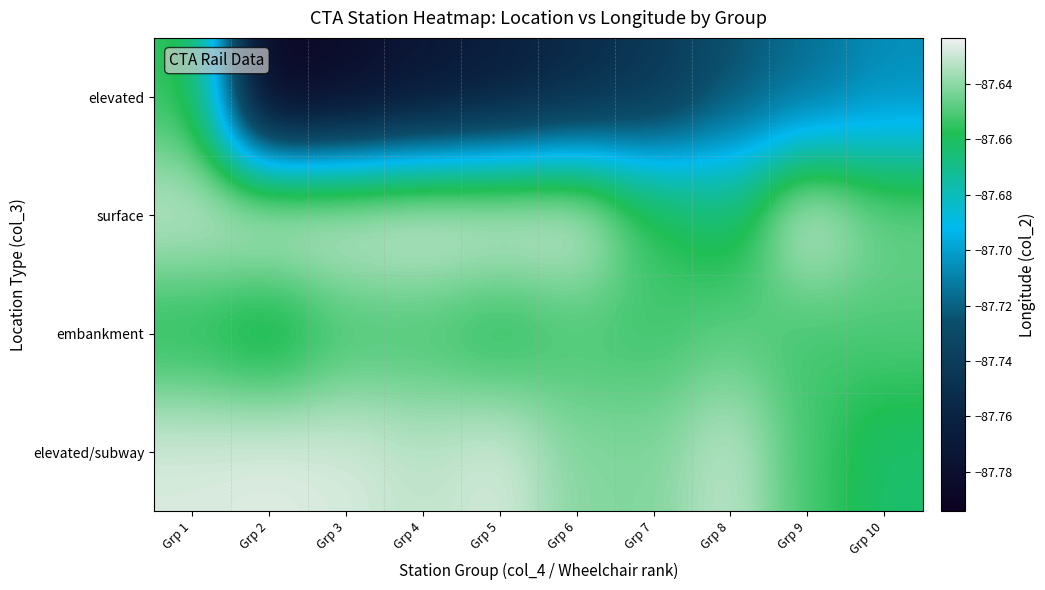

Reading left to right, list all the values displayed in this chart.

elevated: Grp 1=-87.7	Grp 2=-87.8	Grp 3=-87.8	Grp 4=-87.8	Grp 5=-87.8	Grp 6=-87.8	Grp 7=-87.7	Grp 8=-87.7	Grp 9=-87.7	Grp 10=-87.7
surface: Grp 1=-87.6	Grp 2=-87.6	Grp 3=-87.6	Grp 4=-87.6	Grp 5=-87.6	Grp 6=-87.6	Grp 7=-87.7	Grp 8=-87.7	Grp 9=-87.6	Grp 10=-87.6
embankment: Grp 1=-87.7	Grp 2=-87.7	Grp 3=-87.7	Grp 4=-87.7	Grp 5=-87.7	Grp 6=-87.7	Grp 7=-87.7	Grp 8=-87.6	Grp 9=-87.7	Grp 10=-87.7
elevated/subway: Grp 1=-87.6	Grp 2=-87.6	Grp 3=-87.6	Grp 4=-87.6	Grp 5=-87.6	Grp 6=-87.6	Grp 7=-87.6	Grp 8=-87.6	Grp 9=-87.7	Grp 10=-87.7